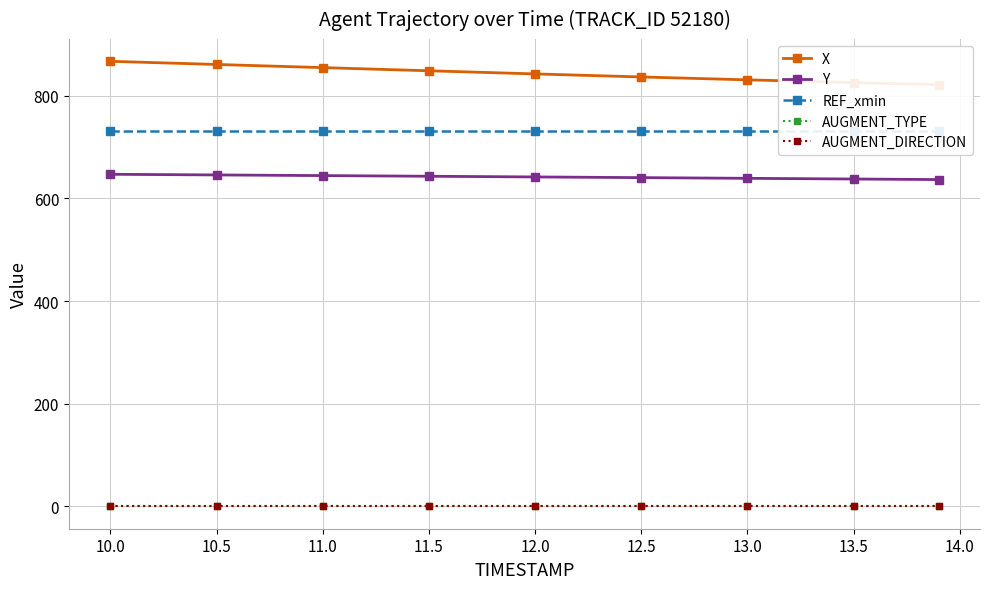

True or false: AUGMENT_TYPE has more than 2 interior local peaks.

False